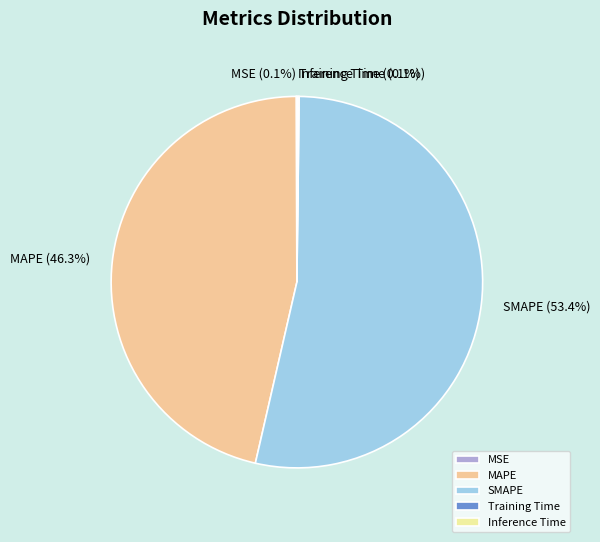

Is SMAPE the majority of the pie?

Yes